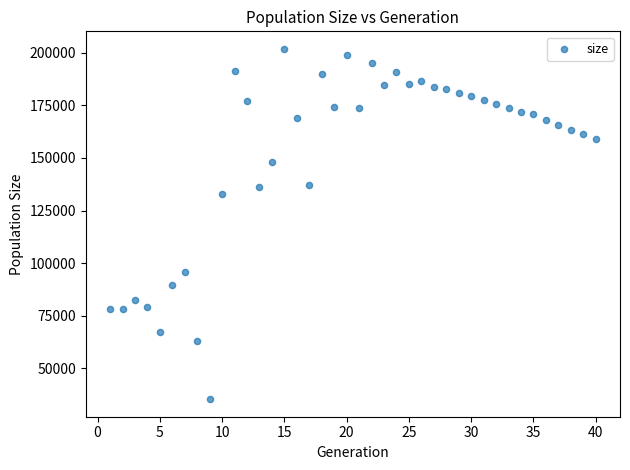

What is the range of X values (max minus min)?

39